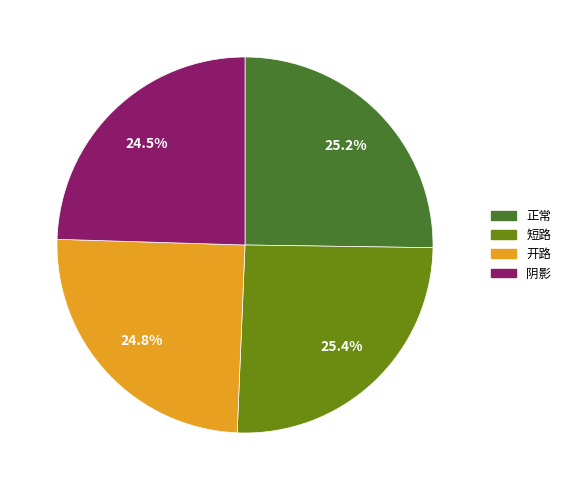

Is 开路 the majority of the pie?

No